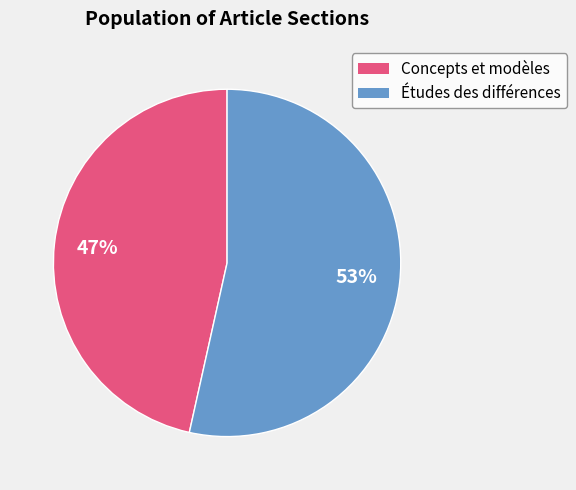

To the nearest percent, what is the average slice percentage?

50%